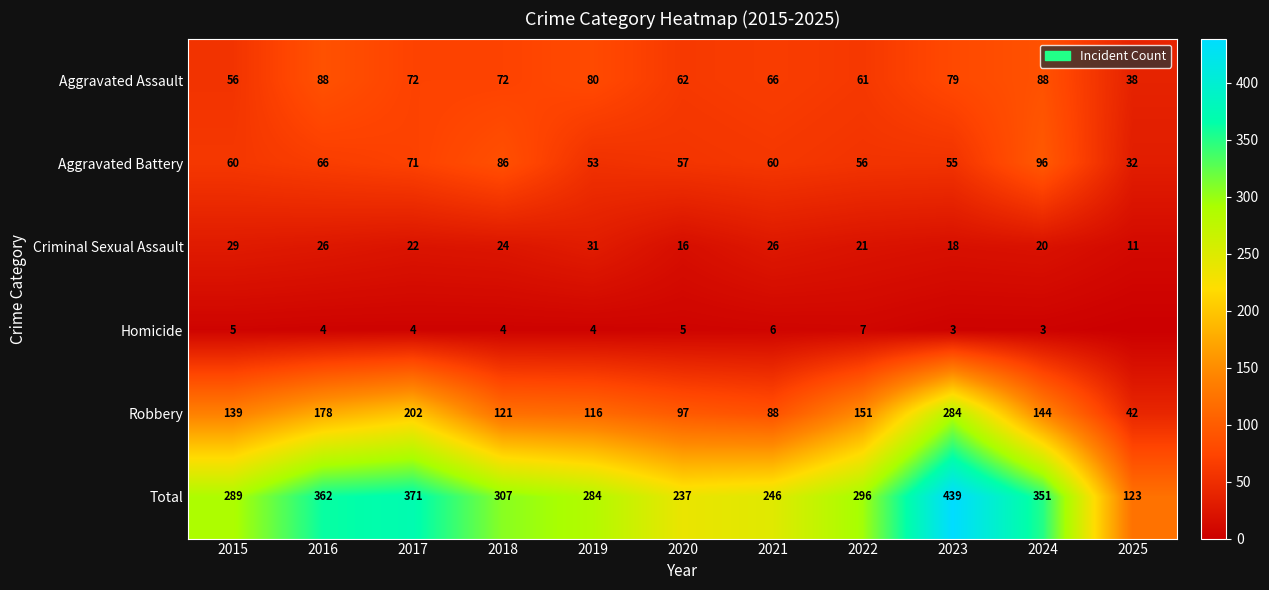

How many series are shown in this chart?

6